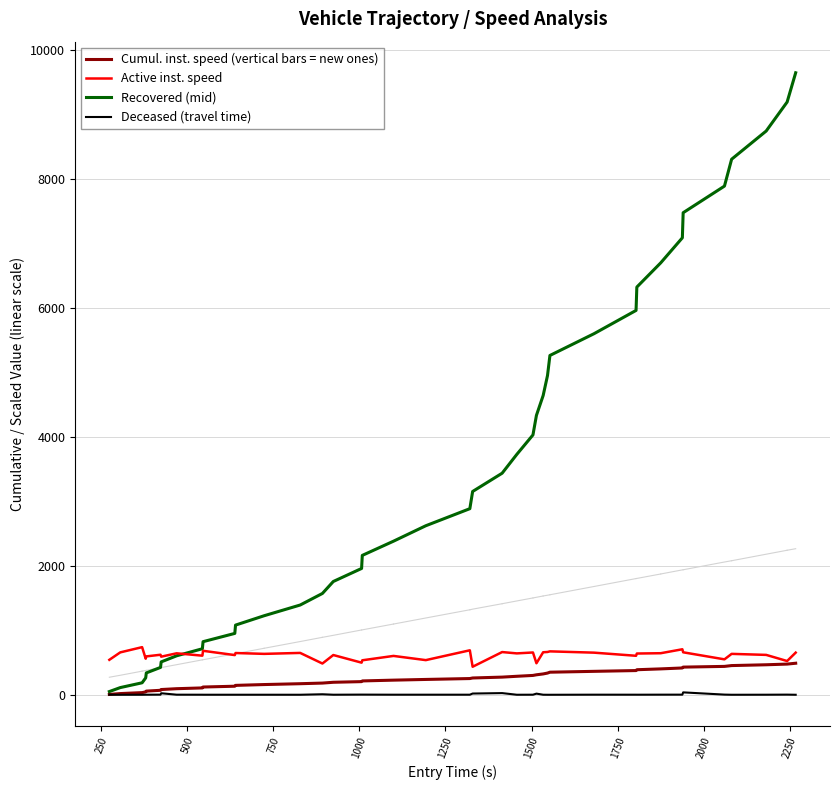

At how many categories does at least one series exceed 2530?

21